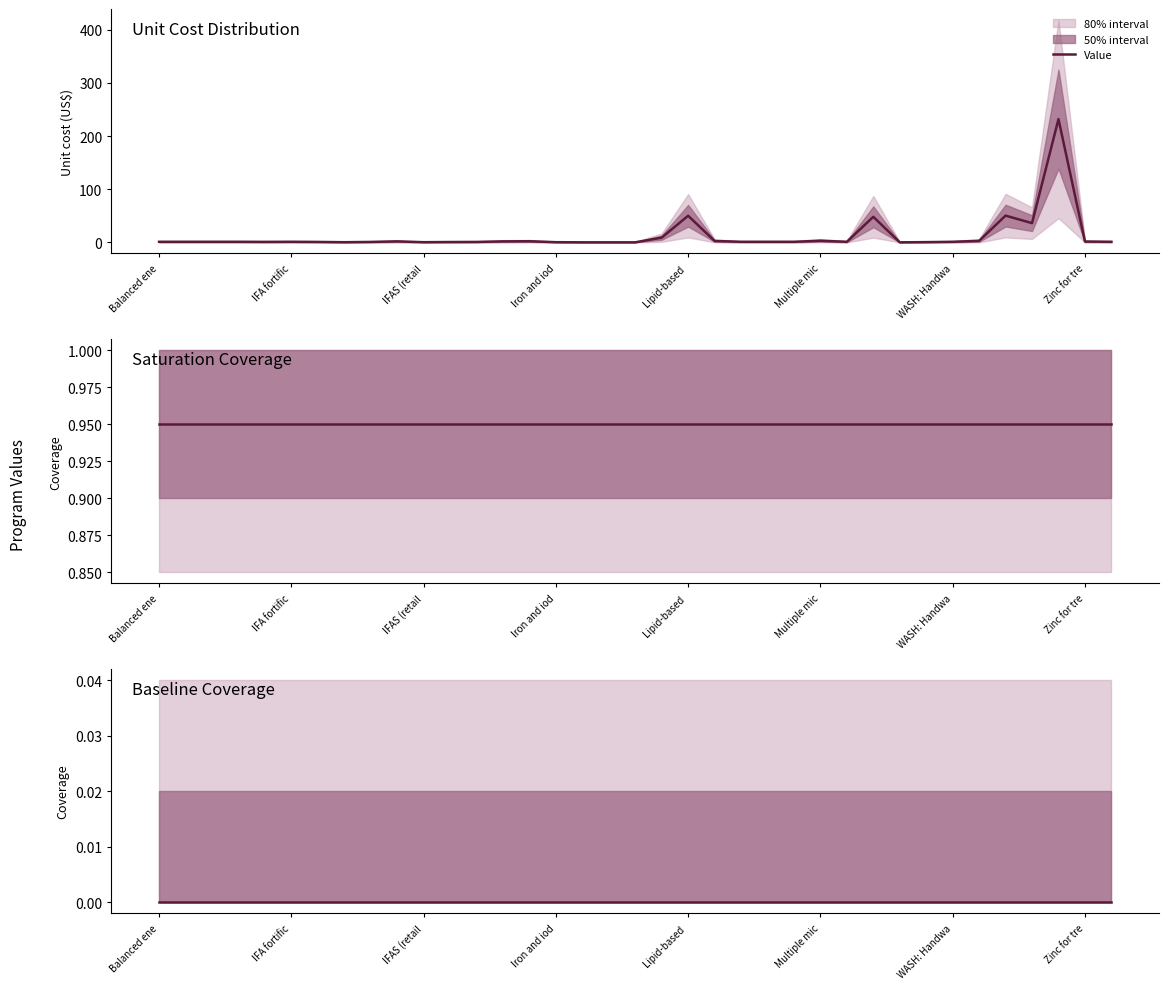

Between IYCF 2 and Mg for eclampsia, which is larger?

Mg for eclampsia